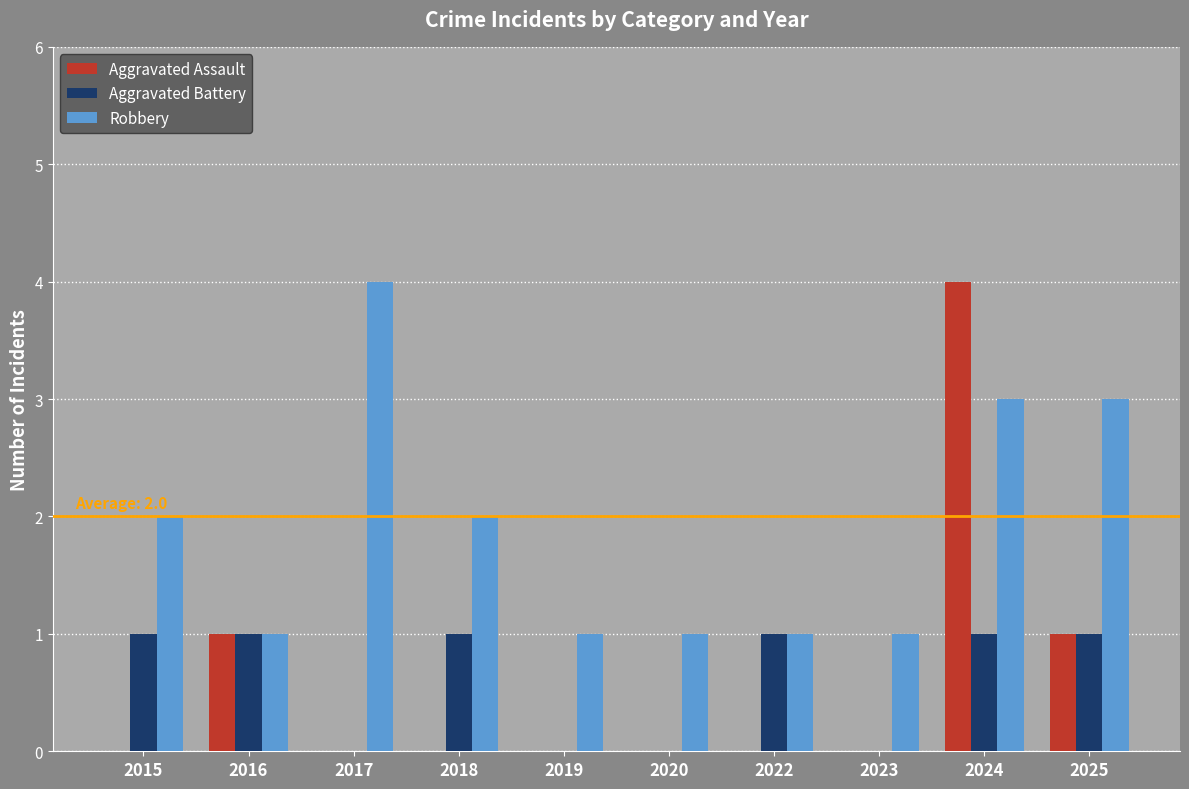

What is the highest value of the Aggravated Assault series?

4